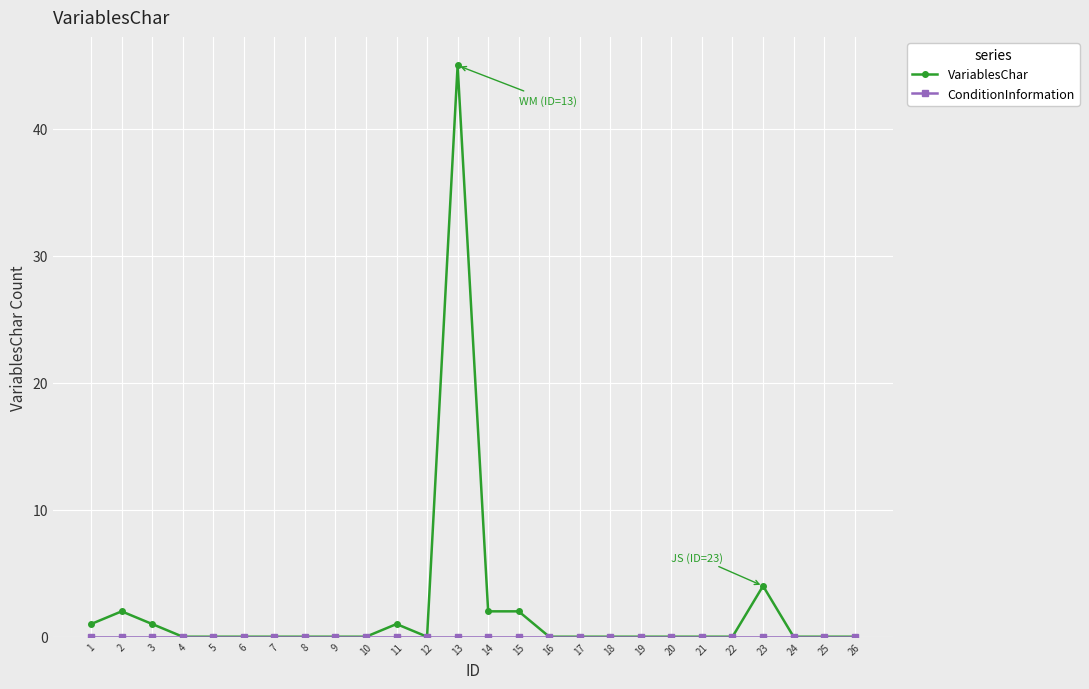

What is the sum of all VariablesChar values?

58